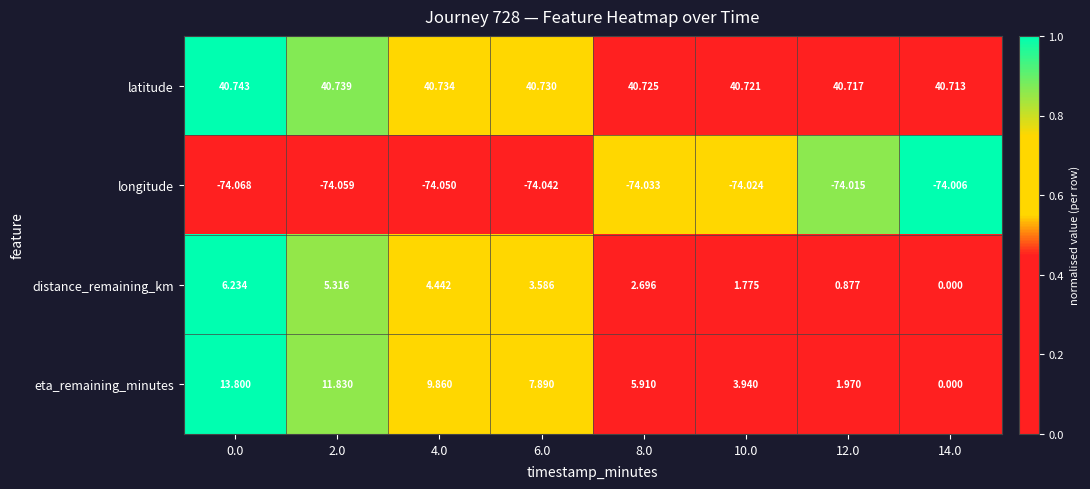

What is the total value across all series at 8.0?

-24.7